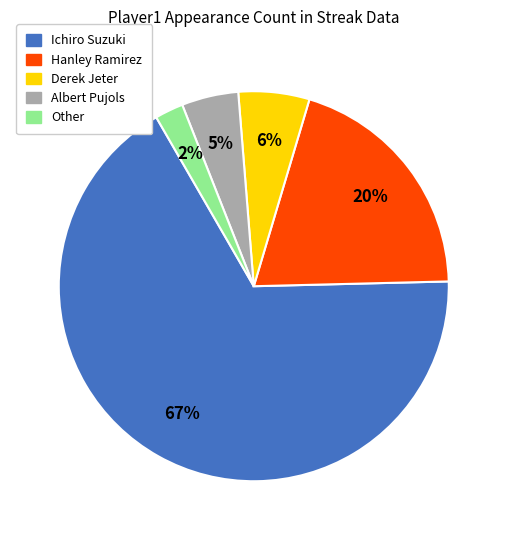

What percentage is the Hanley Ramirez slice, to the nearest percent?

20%